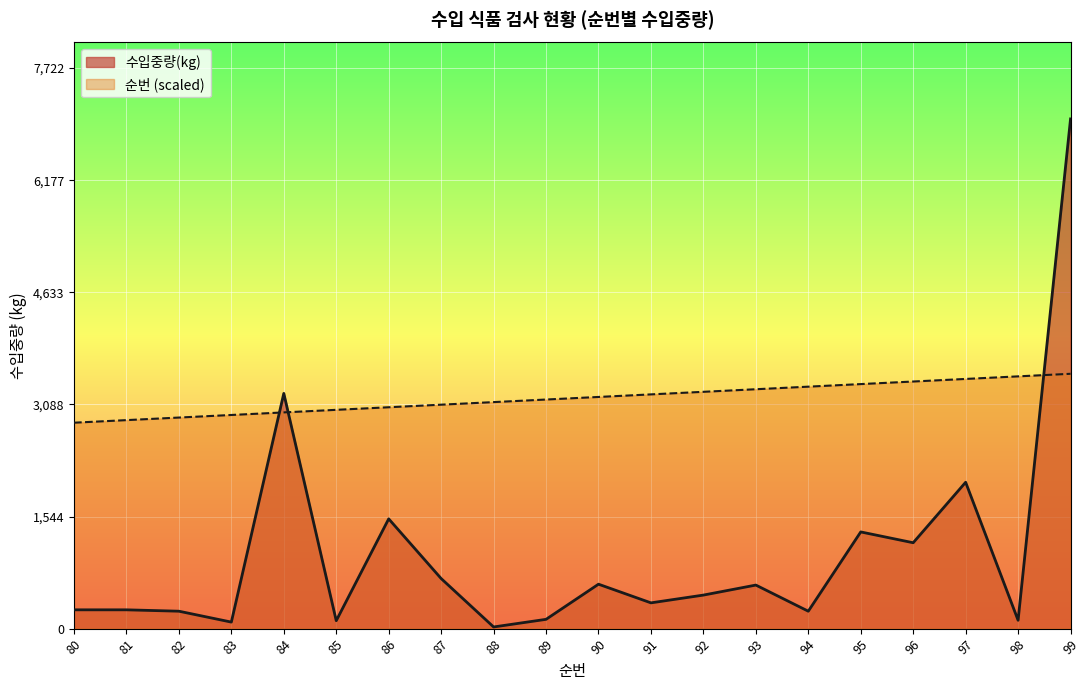

Which series has the largest total across all categories?

순번 (scaled)